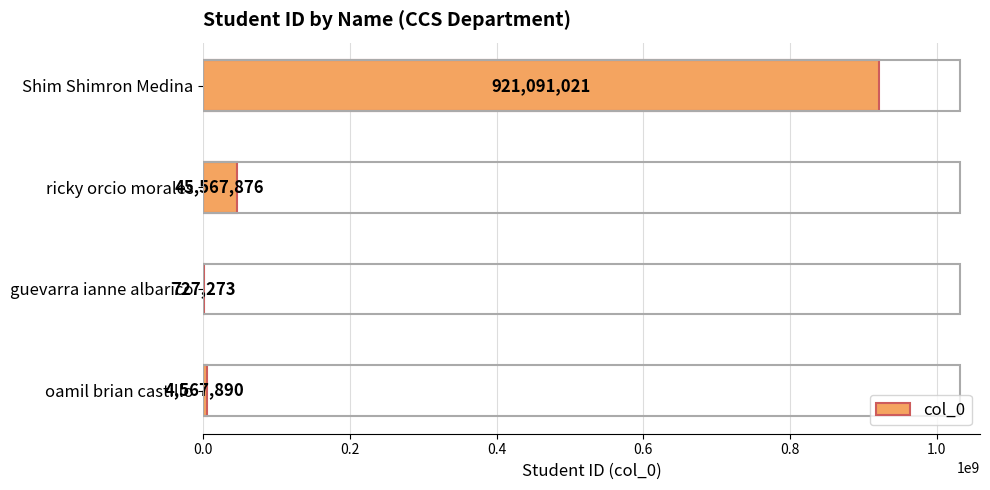

Approximately how many times larger is the value at ricky orcio morales compared to oamil brian castillo?

10.0